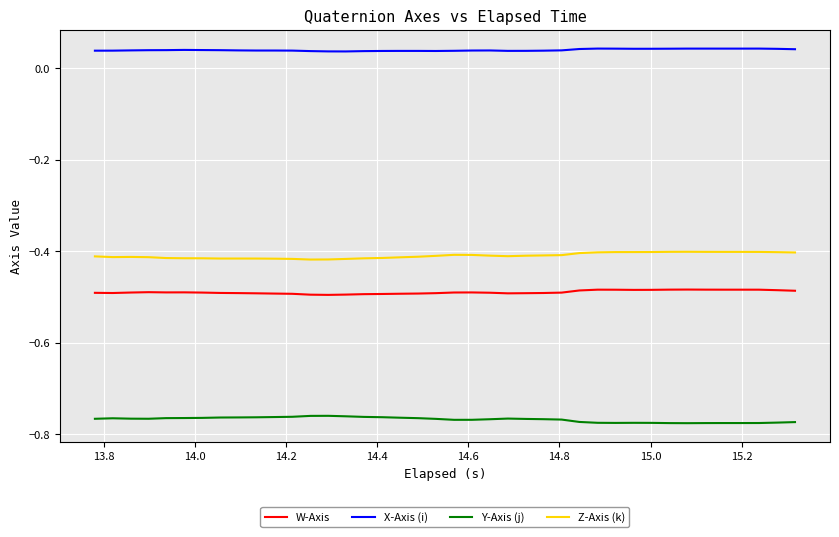

List the series in order of their peak value, lowest first.

Y-Axis (j), W-Axis, Z-Axis (k), X-Axis (i)